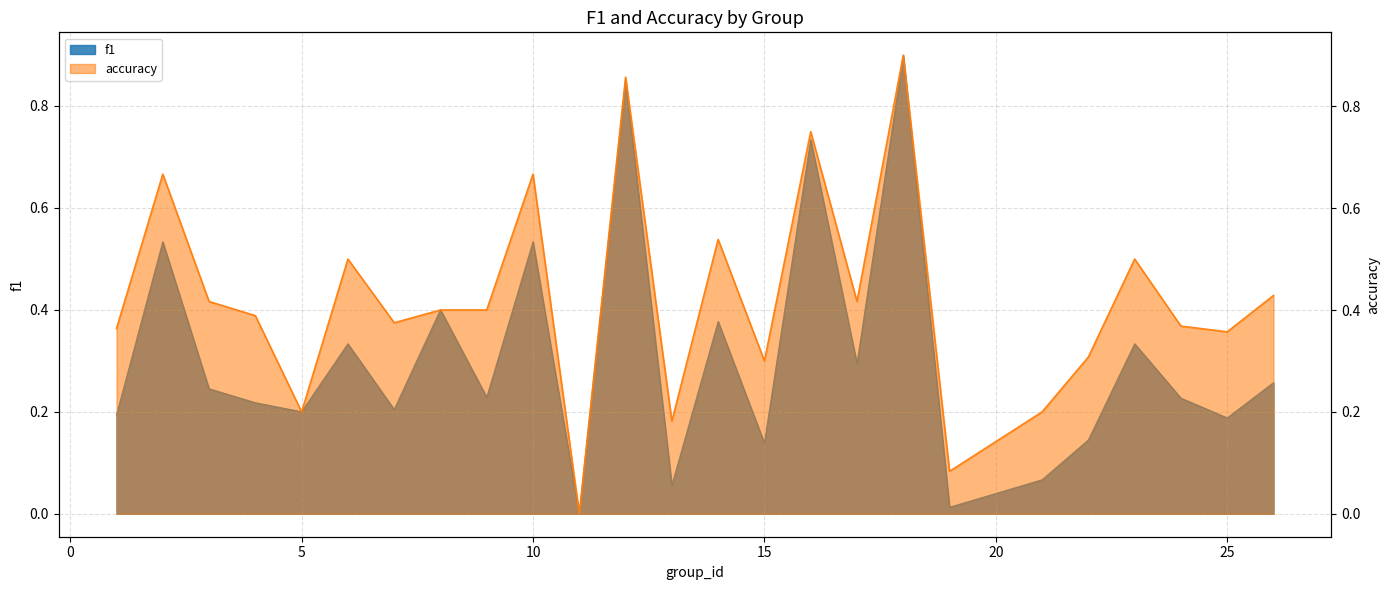

Rank the series by their average value, from highest to lowest.

accuracy, f1